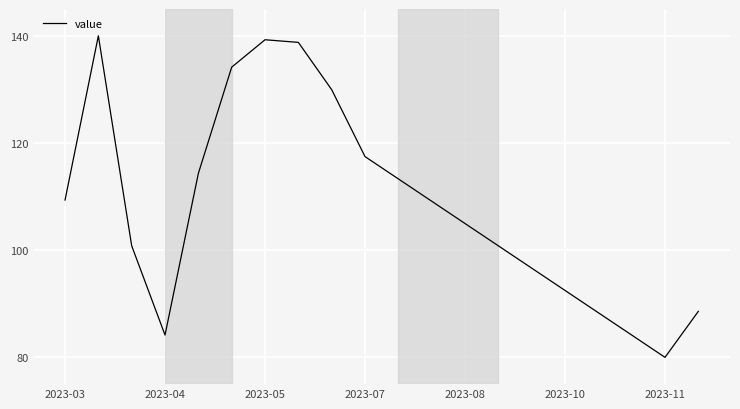

What is the difference between the maximum and minimum values?

60.0